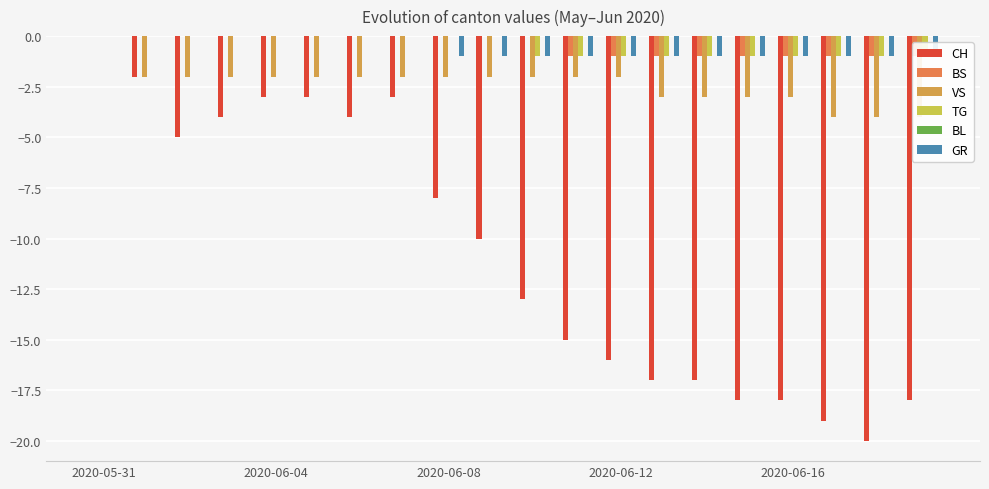

What is the sum of all BS values?

-9